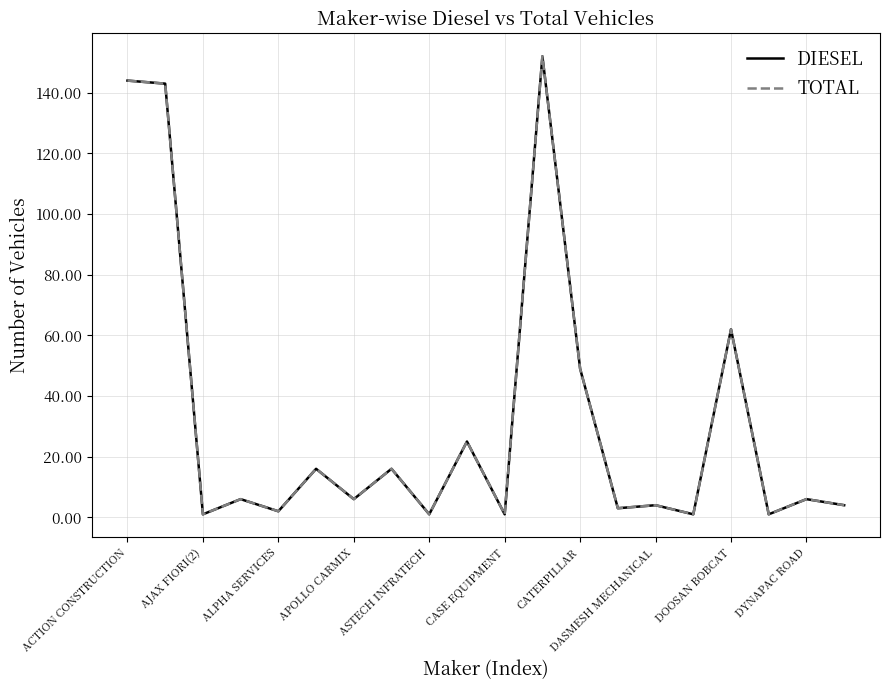

Does the chart display data point markers on the line(s)?

No